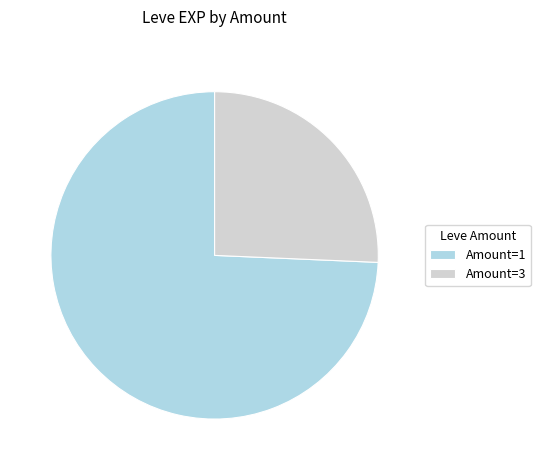

Which slice is the largest?

Amount=1